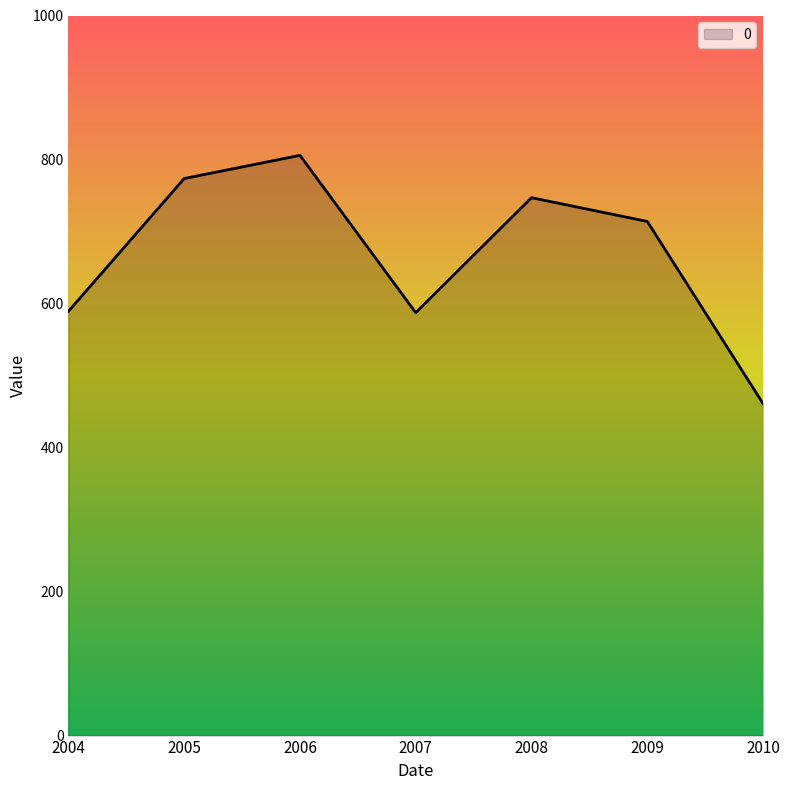

True or false: the data shows 1433.3 at 2006.

False